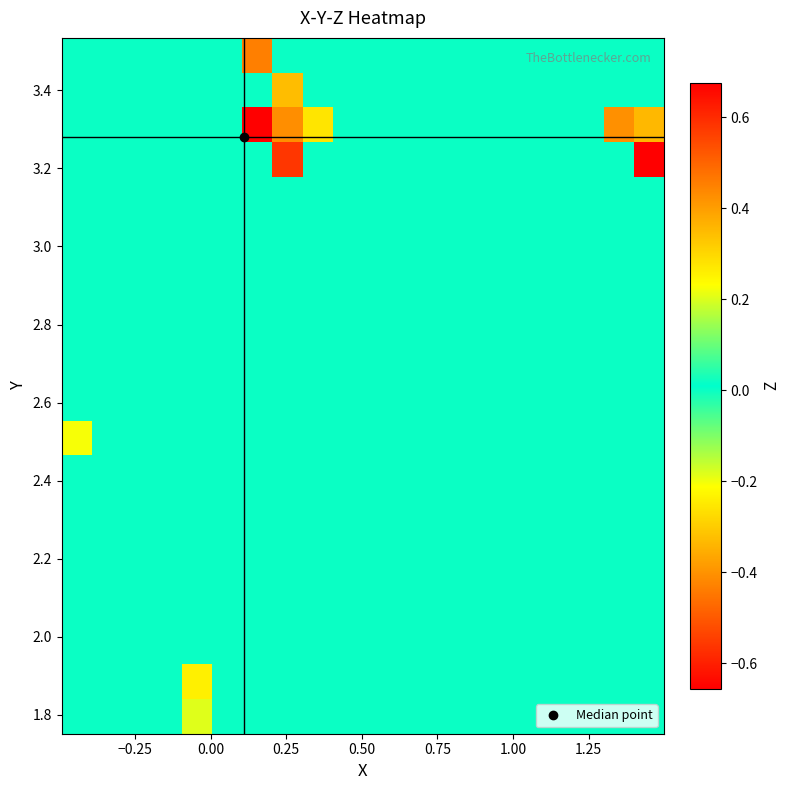

How many series are shown in this chart?

20